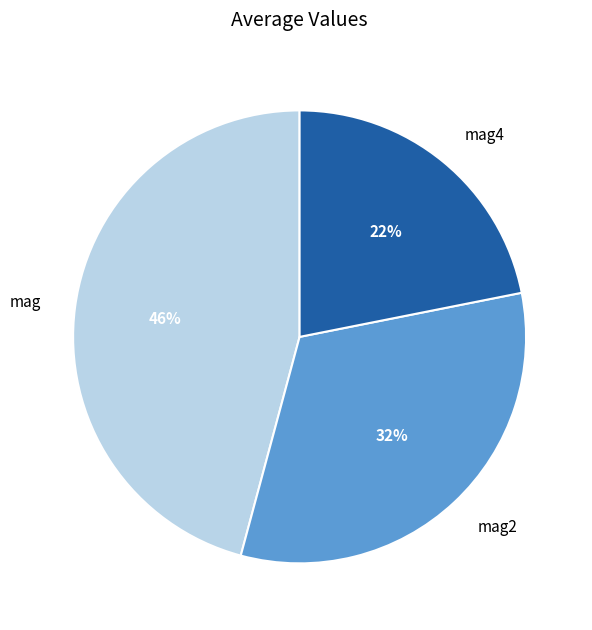

Count the number of slices in the pie.

3